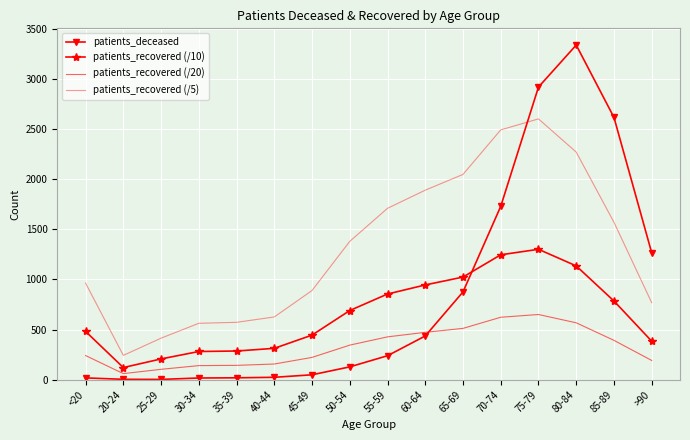

Is this an area chart (filled region under the line)?

No